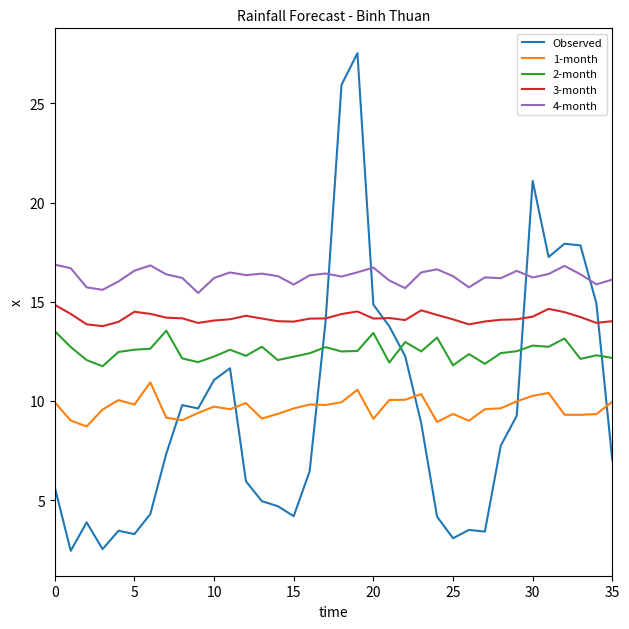

At how many categories does at least one series exceed 25?

2